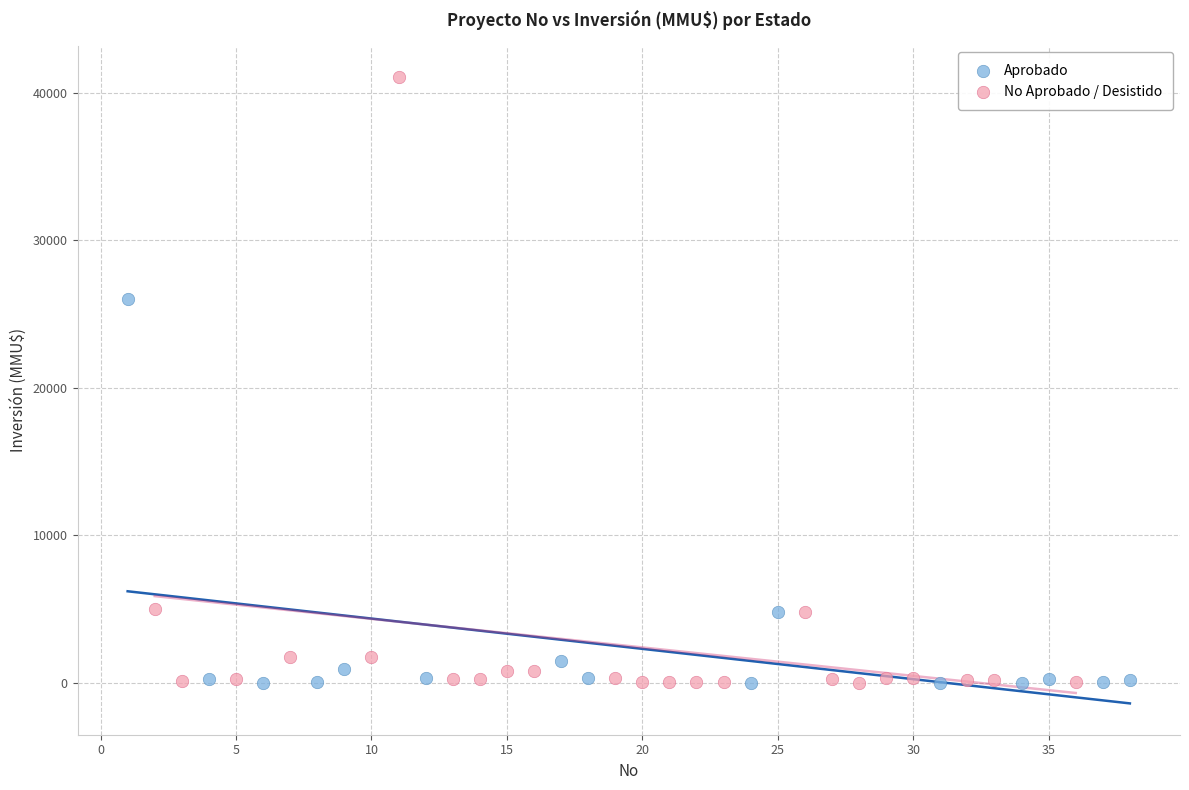

Which series has the largest Y range (max minus min)?

No Aprobado / Desistido